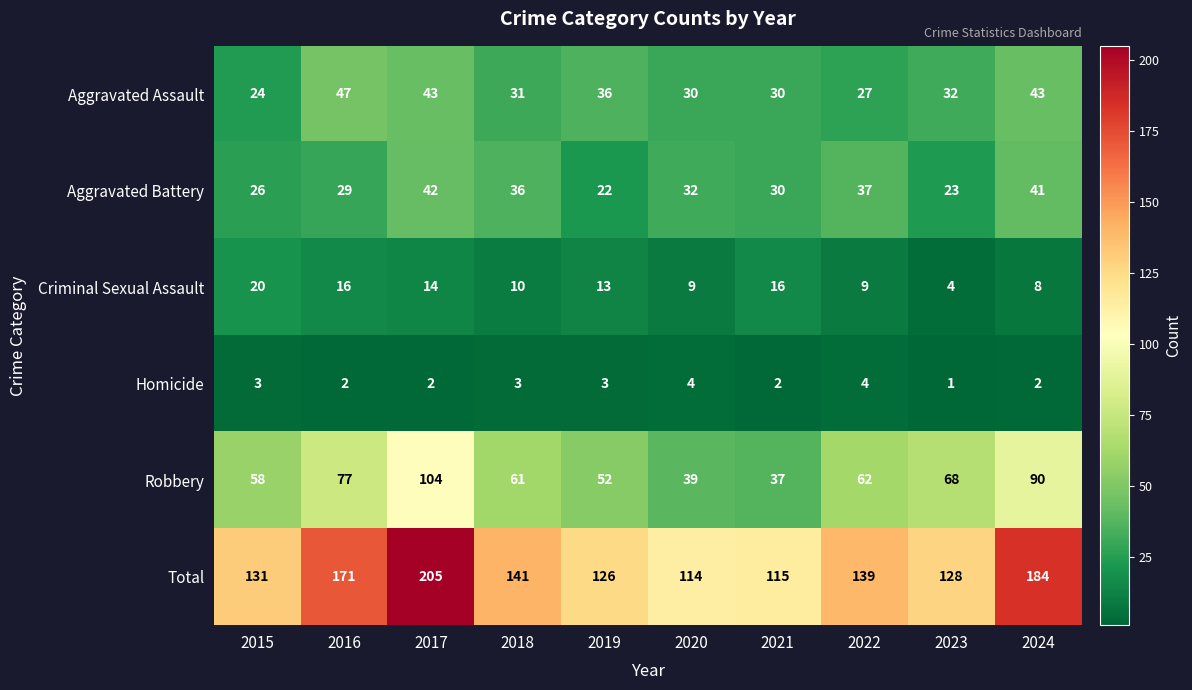

Which label corresponds to the largest value in the chart?

2017